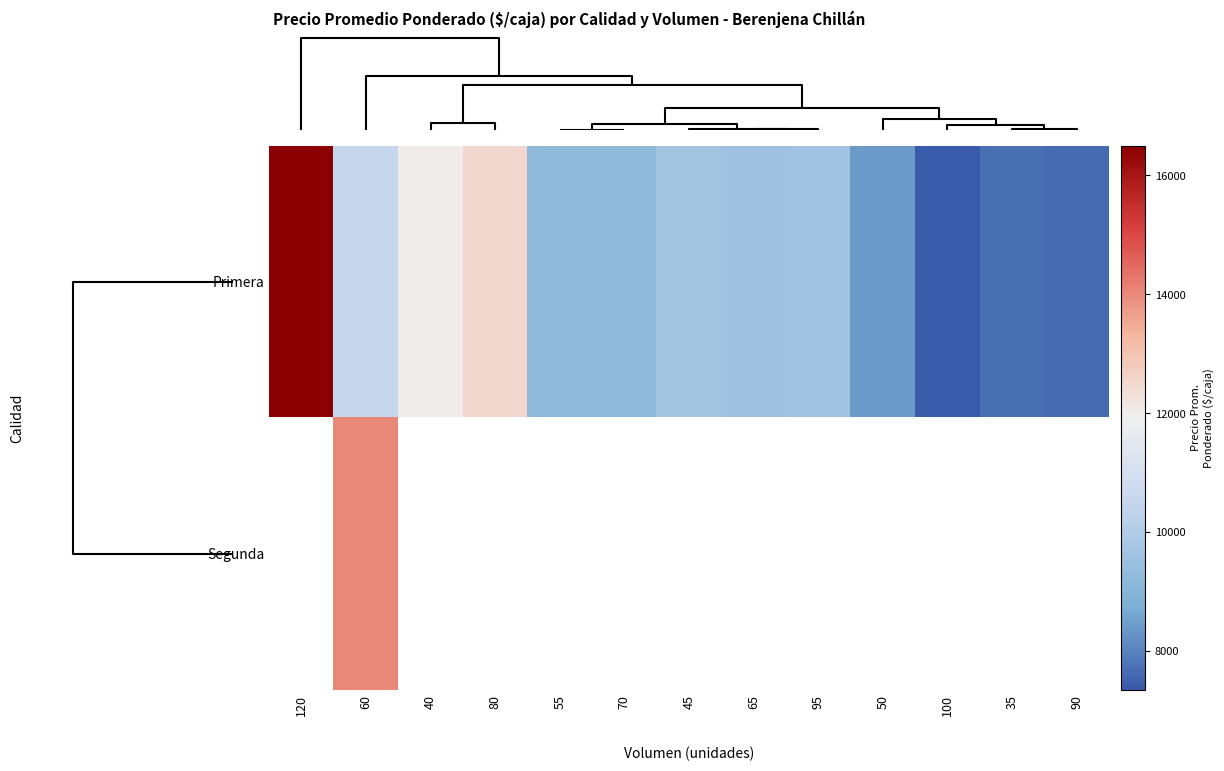

Which label corresponds to the largest value in the chart?

120